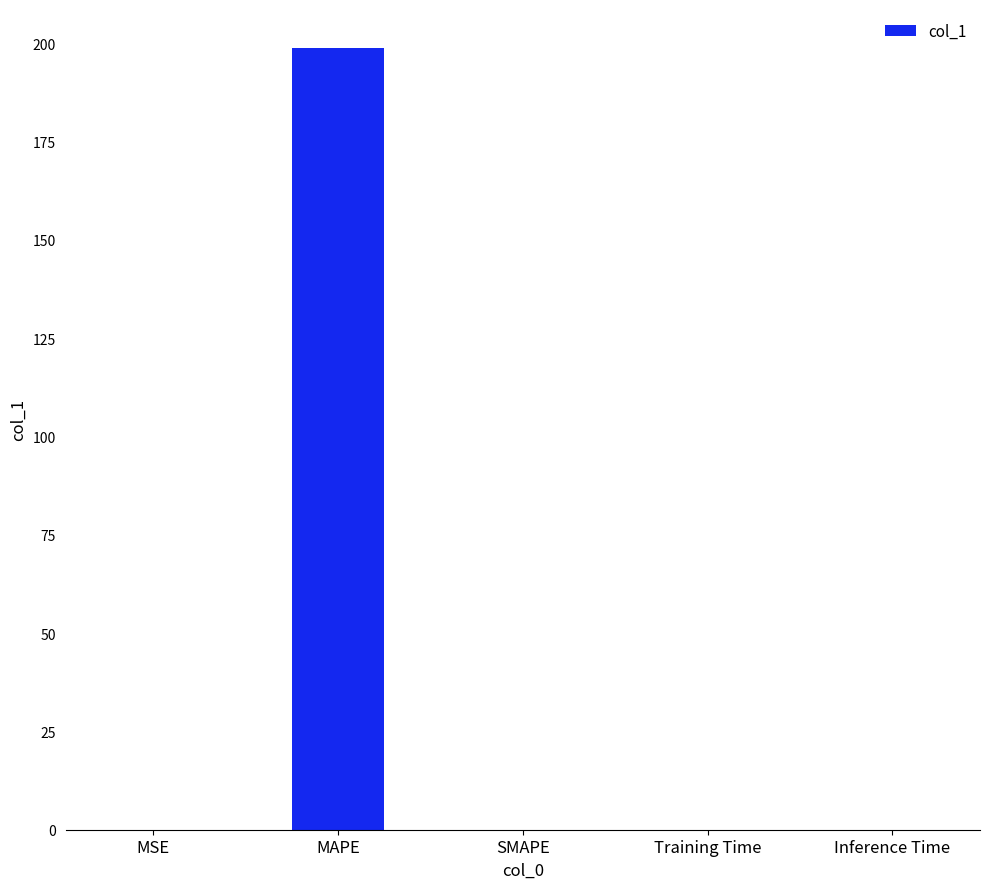

What is the maximum value shown in the chart?

198.8